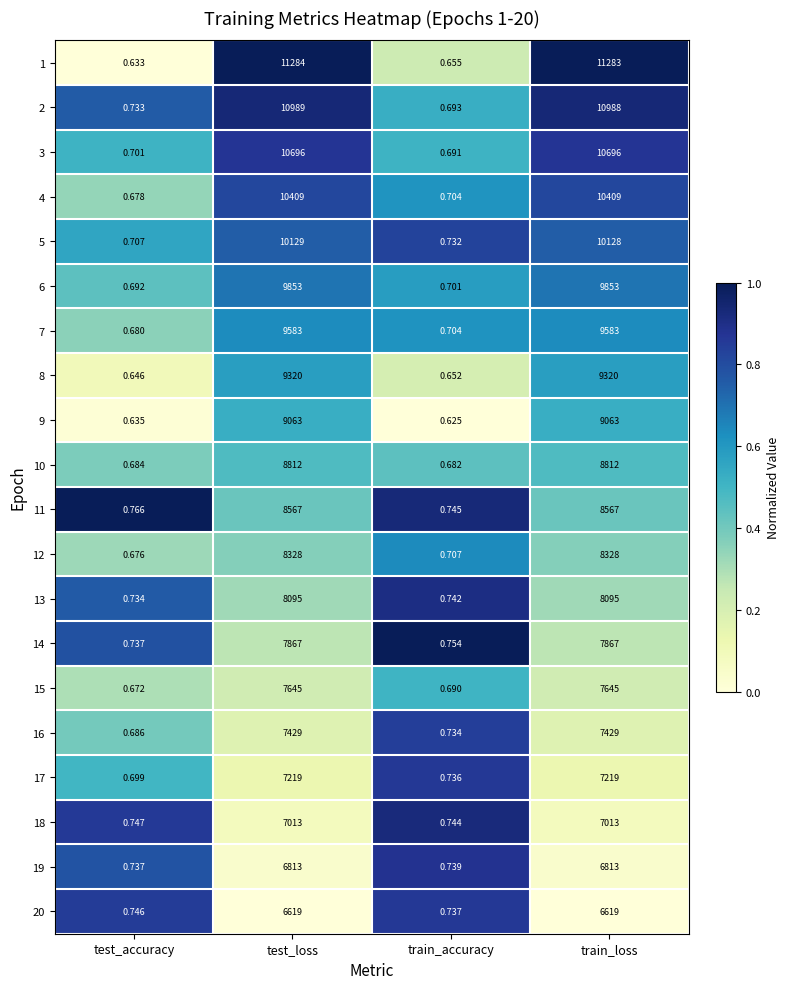

At which category is the sum across all series the highest?

test_loss